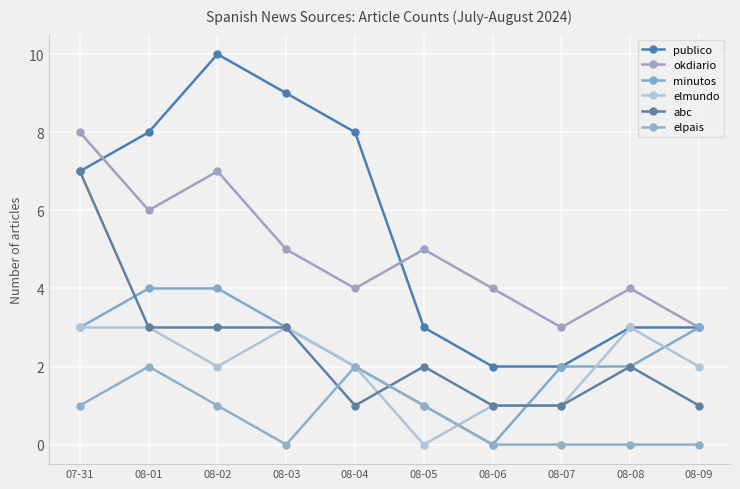

Between 08-02 and 08-06, which is larger?

08-02